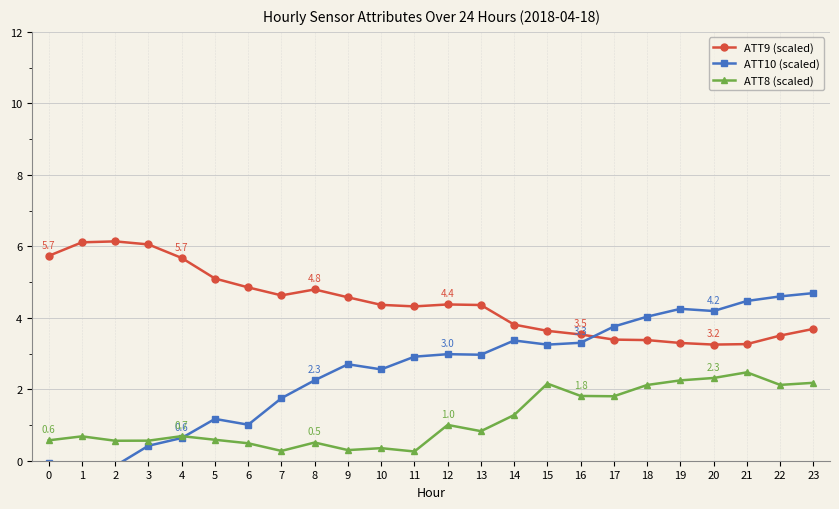

The value of ATT10 (scaled) at 19 is 4.2. True or false?

True